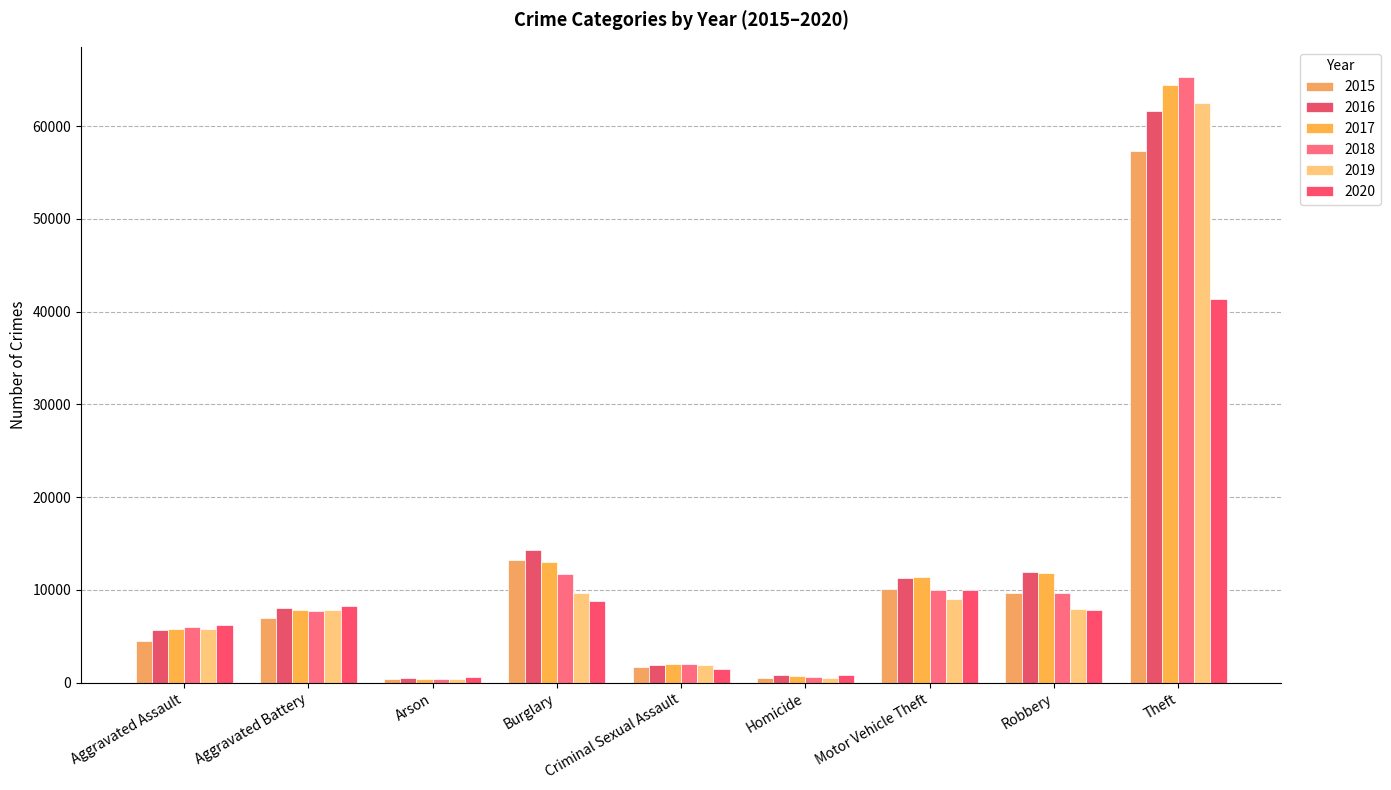

What is the difference between the 2019 values at Homicide and Burglary?

9139